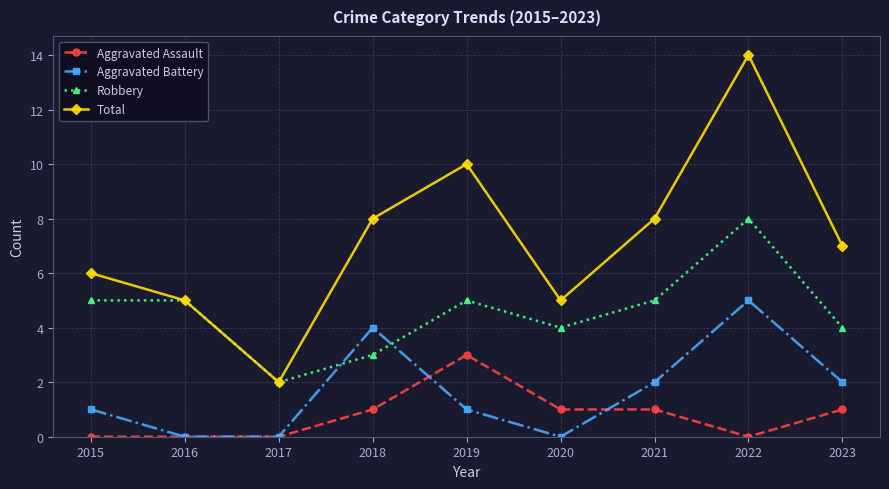

List the series in order of their peak value, lowest first.

Aggravated Assault, Aggravated Battery, Robbery, Total